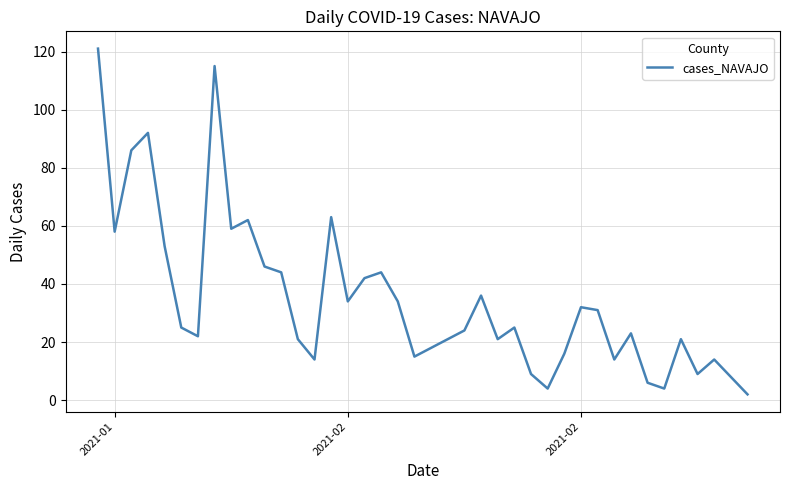

What is the difference between the maximum and minimum values?

119